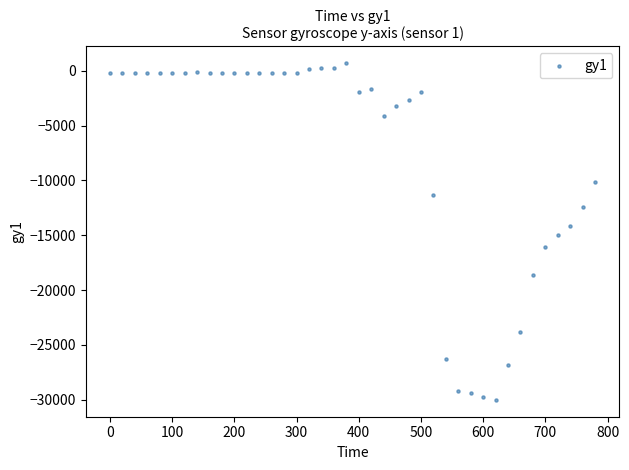

What is the range of Y values (max minus min)?

30694